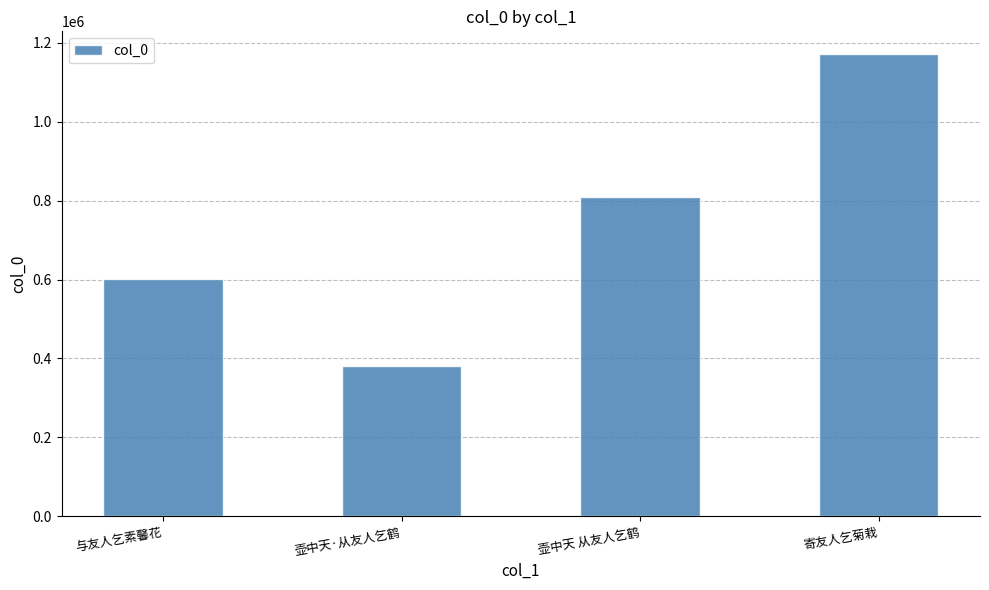

The chart shows a value of 1170196 at 寄友人乞菊栽. True or false?

True